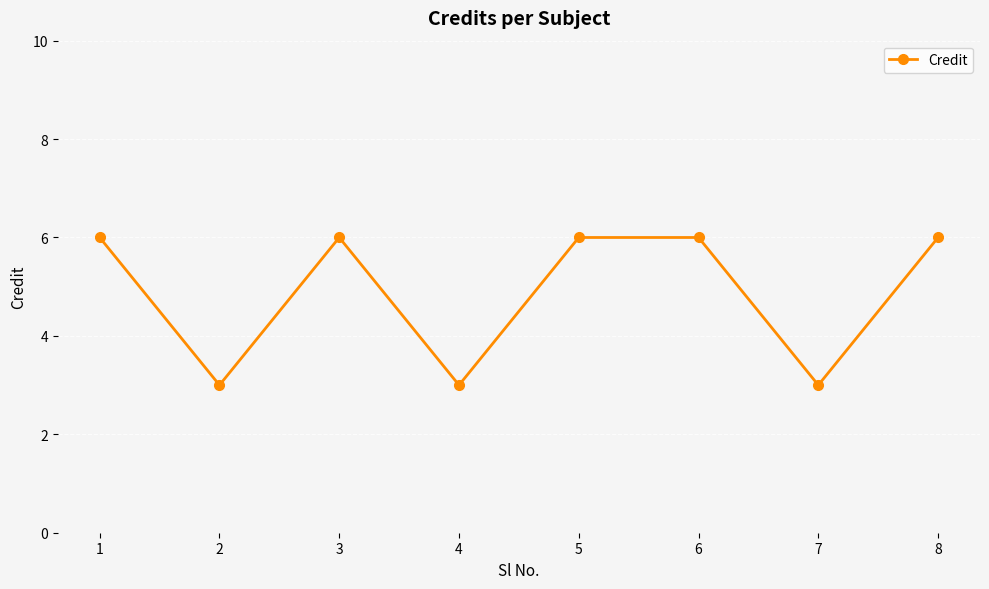

The chart shows a value of 6 at 3. True or false?

True